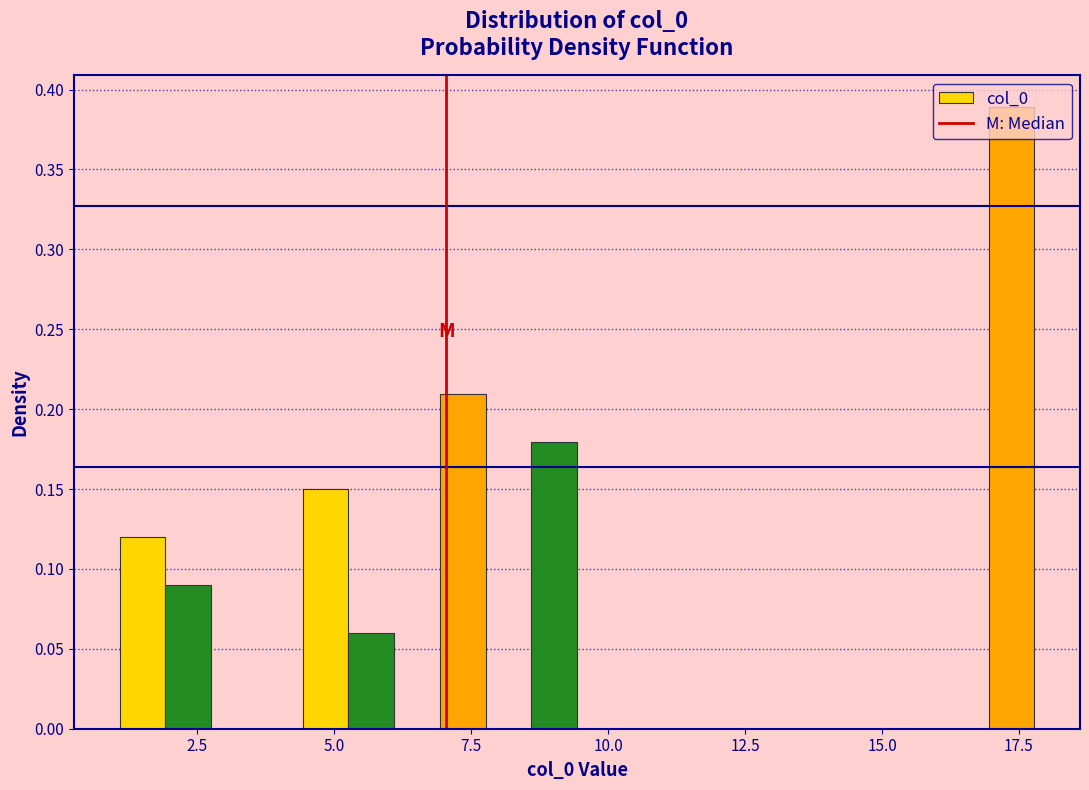

Read against the x-axis, roughly where is the centre of the tallest bar?

17.5